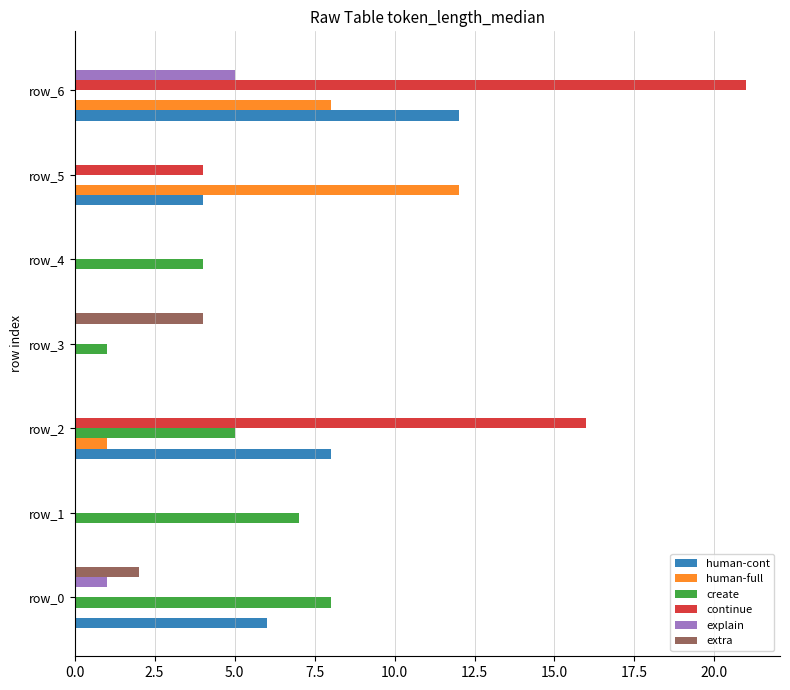

Which series changed the most between row_0 and row_6?

continue